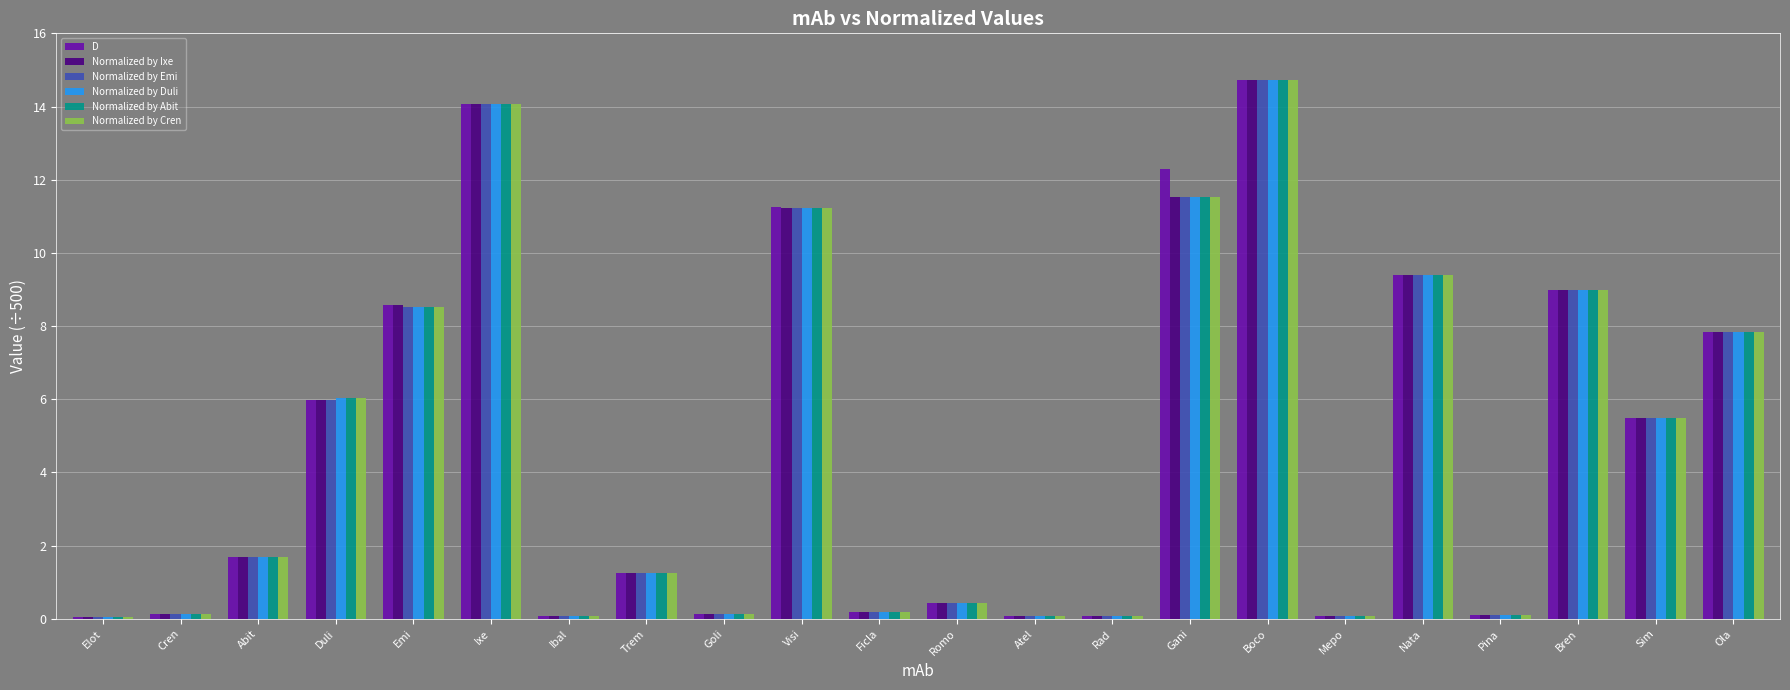

What is the value of the Normalized by Duli bar at the 17th from the left?

0.1